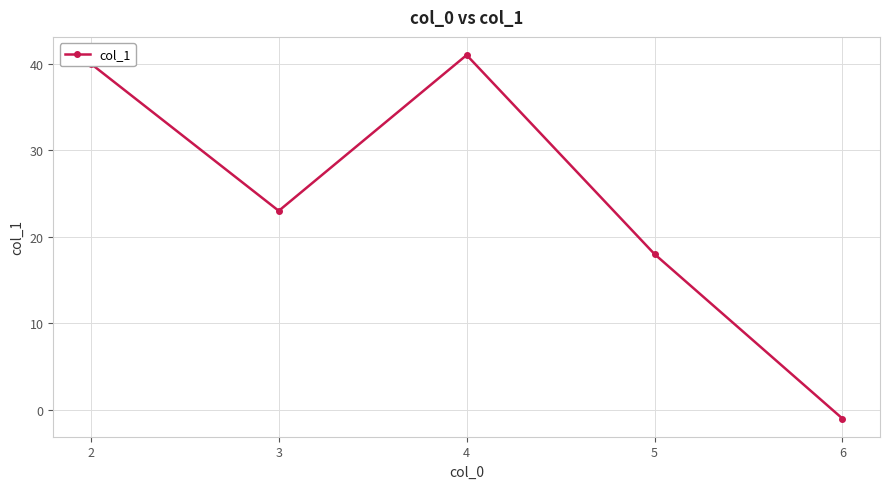

True or false: the data has more than 0 interior local peaks.

True